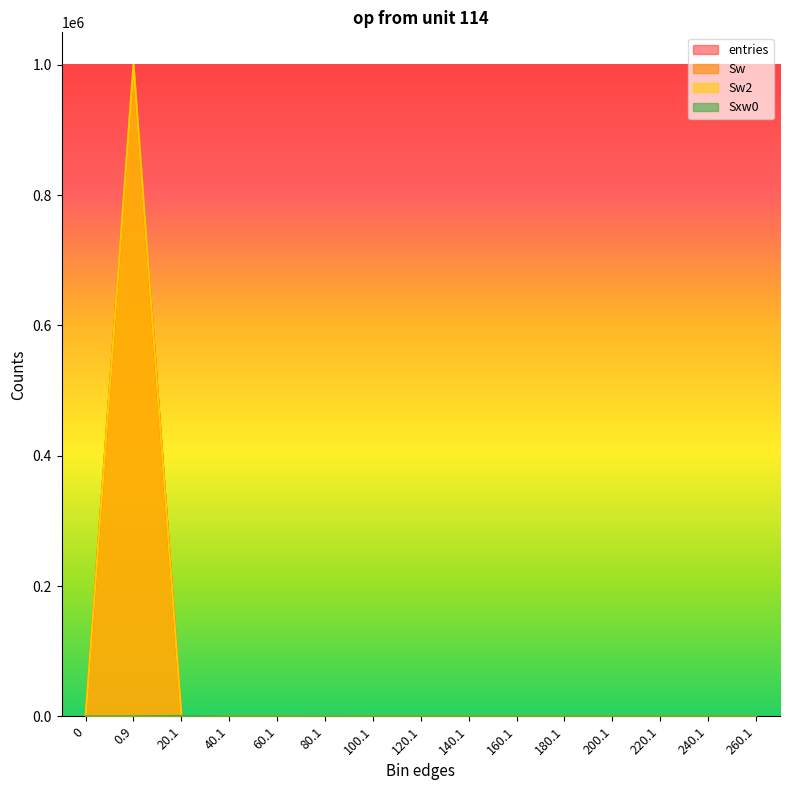

What is the difference between the maximum and minimum values in the Sxw0 series?

591